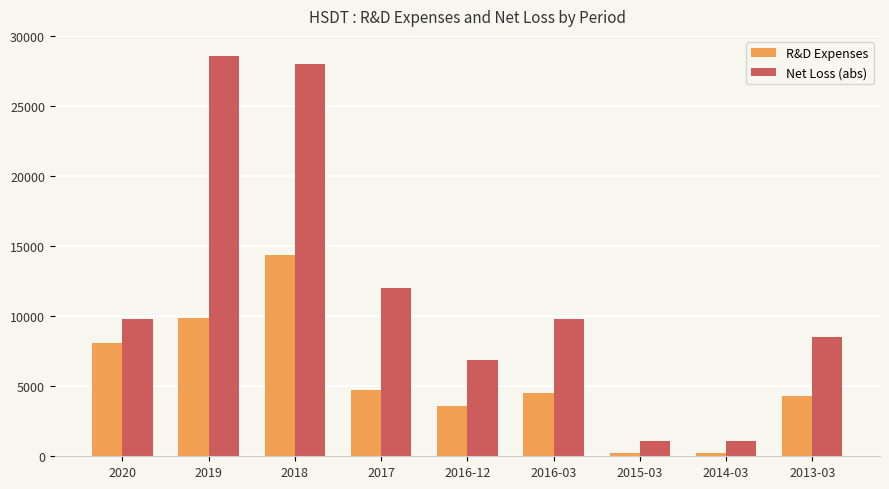

Are the bars horizontal?

No